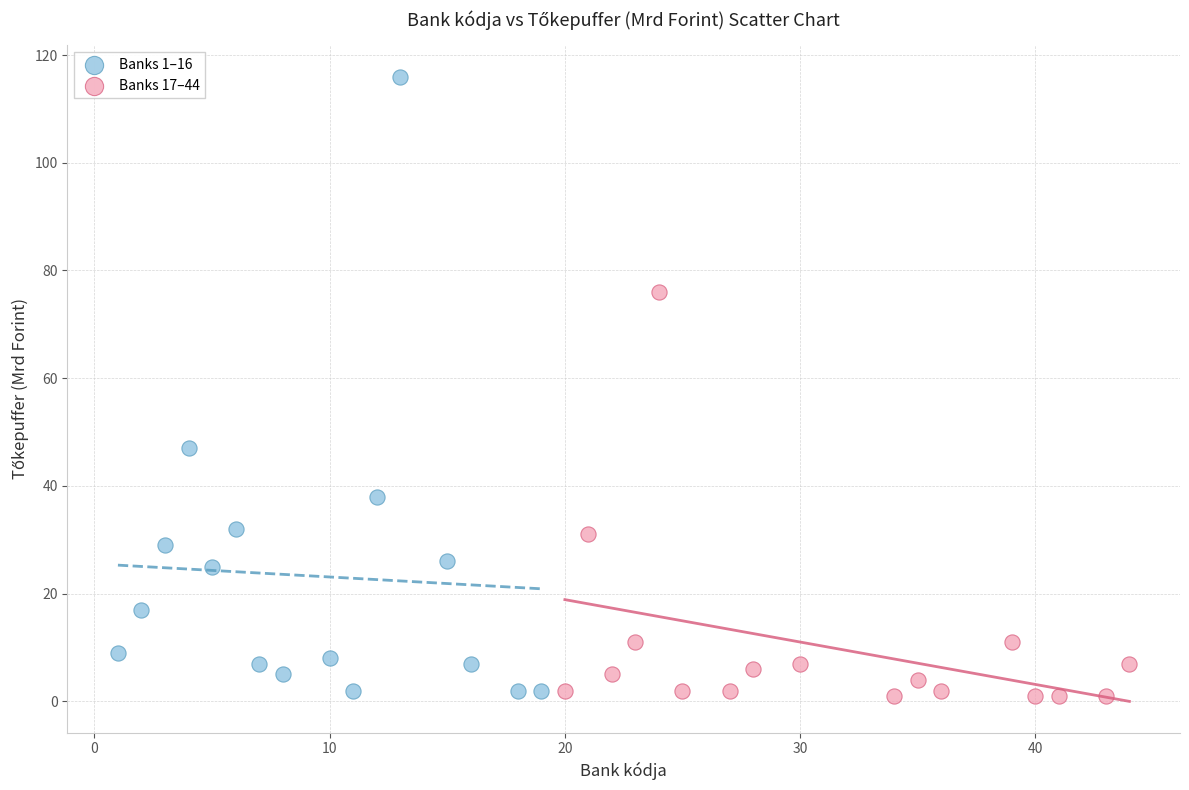

Which series reaches the maximum Y coordinate?

Banks 1–16